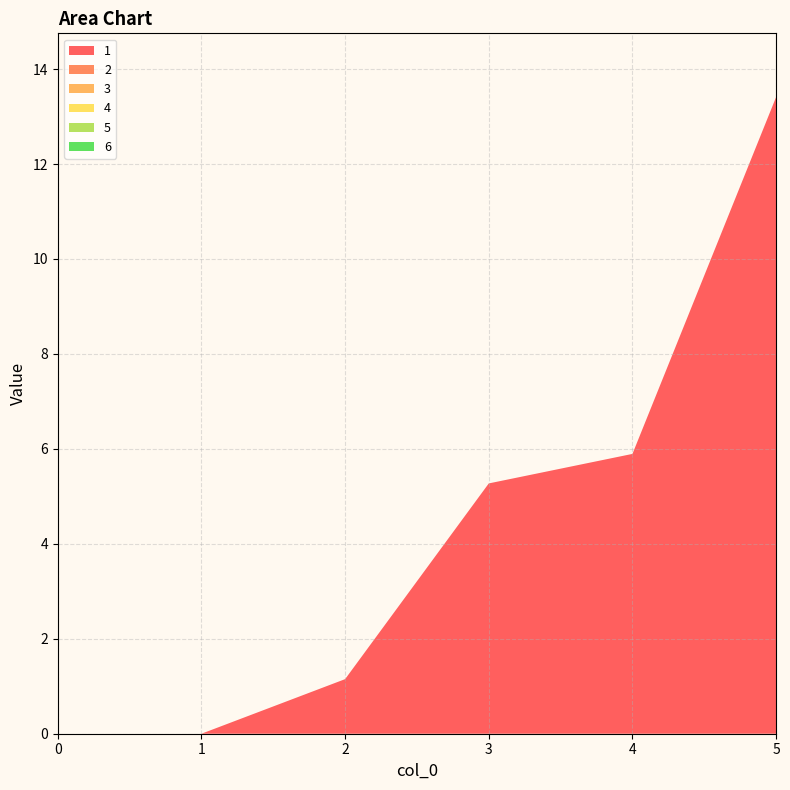

Reading right to left, what are all the values shown in this chart?

1: 13.4	5.9	5.3	1.1	0.0	0.0
2: 0.0	0.0	0.0	0.0	0.0	0.0
3: 0.0	0.0	0.0	0.0	0.0	0.0
4: 0.0	0.0	0.0	0.0	0.0	0.0
5: 0.0	0.0	0.0	0.0	0.0	0.0
6: 0.0	0.0	0.0	0.0	0.0	0.0